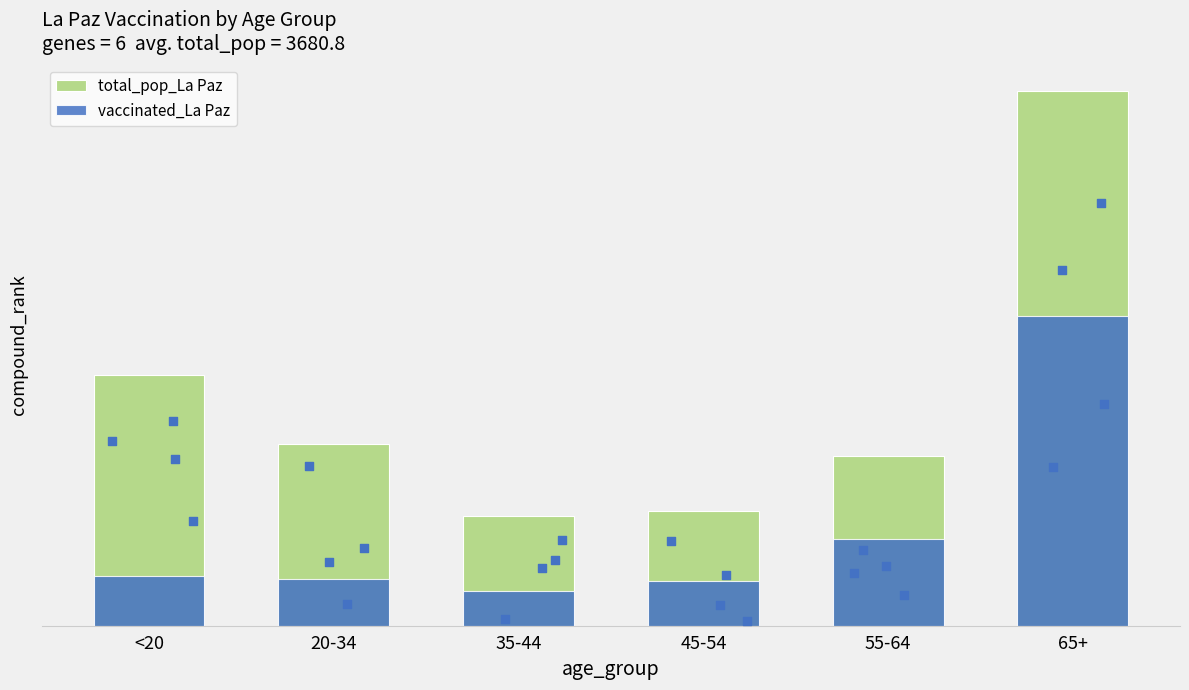

Which series has the widest spread of Y values?

total_pop_La Paz